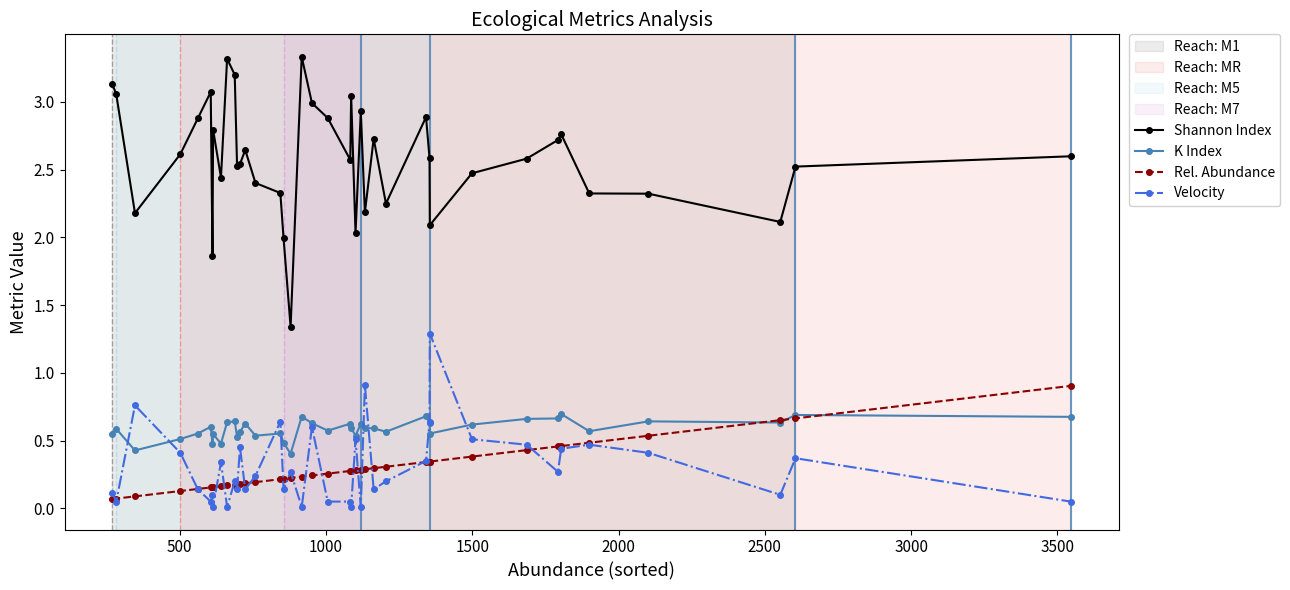

At how many categories does at least one series exceed 1?

40